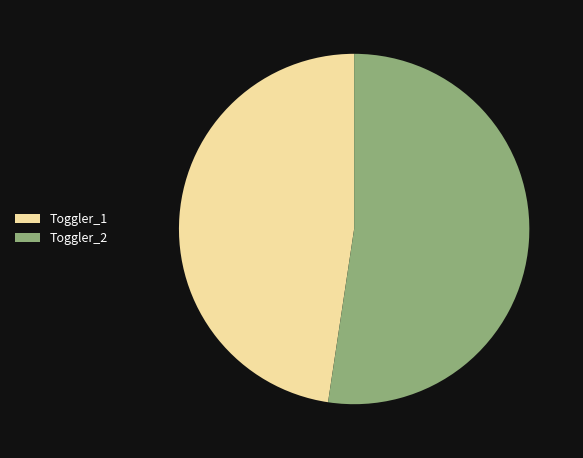

Does any single category account for the majority?

Yes